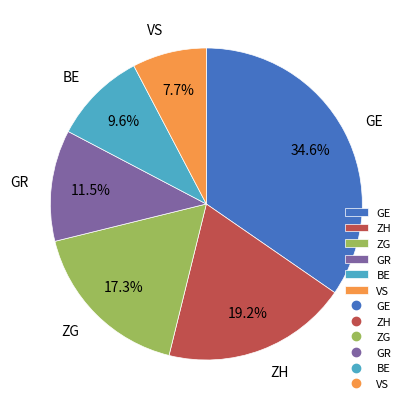

Is there any slice that represents more than half of the pie?

No